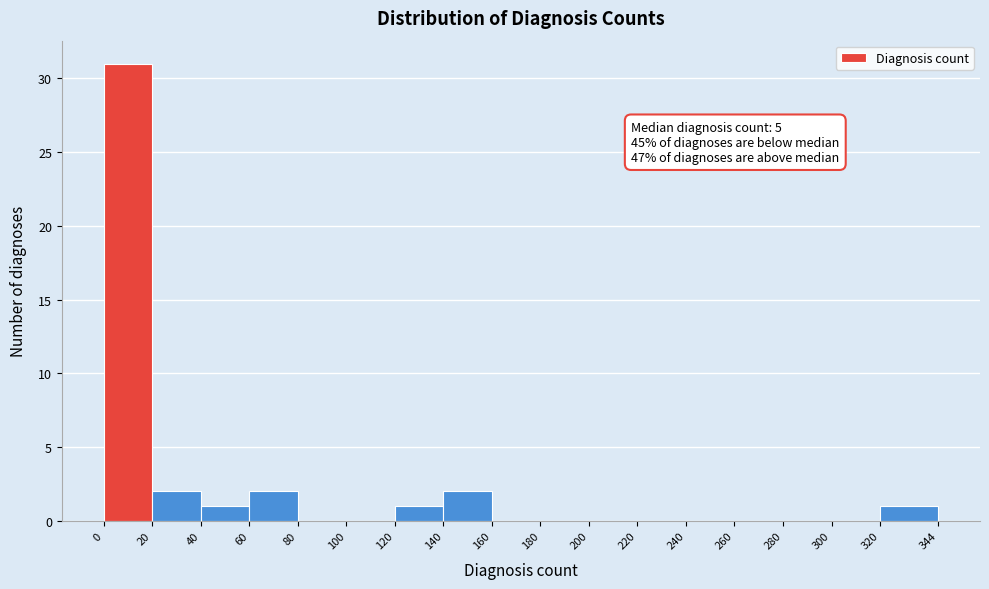

Over which range of the x-axis is the bar tallest?

0 to 20